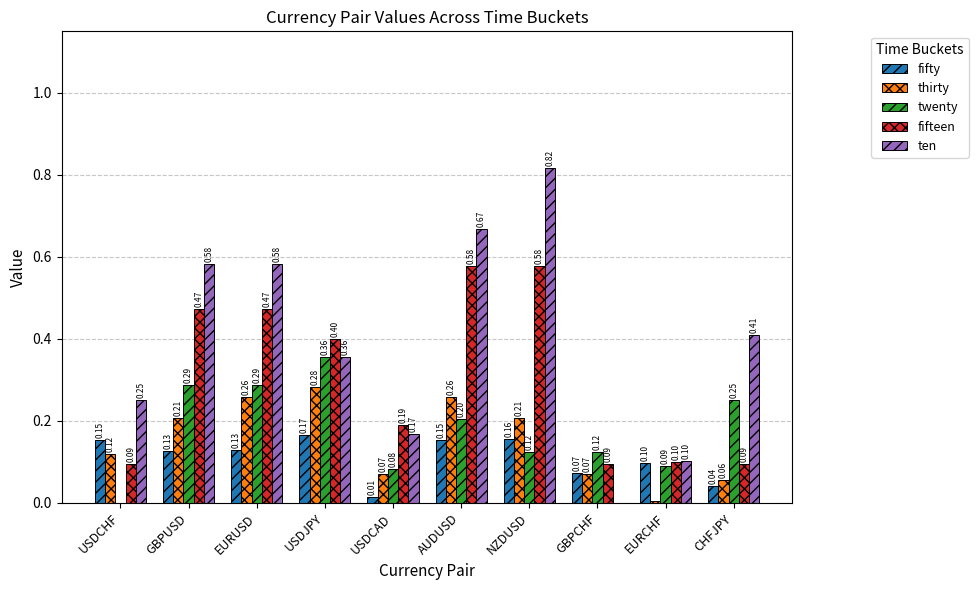

At which category is the sum across all series the highest?

NZDUSD